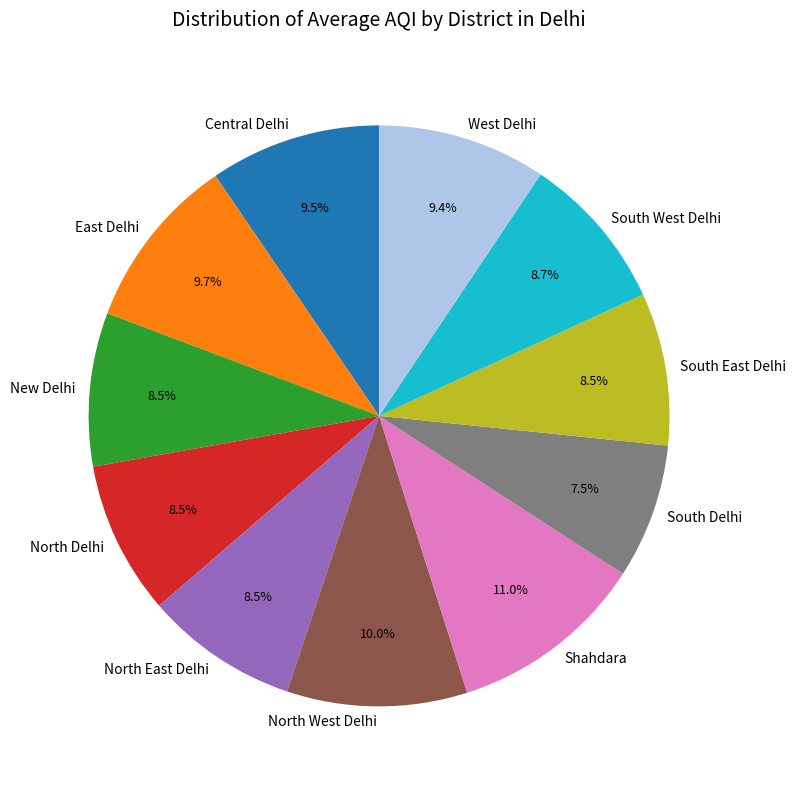

How much of the chart is everything except West Delhi?

90.6%